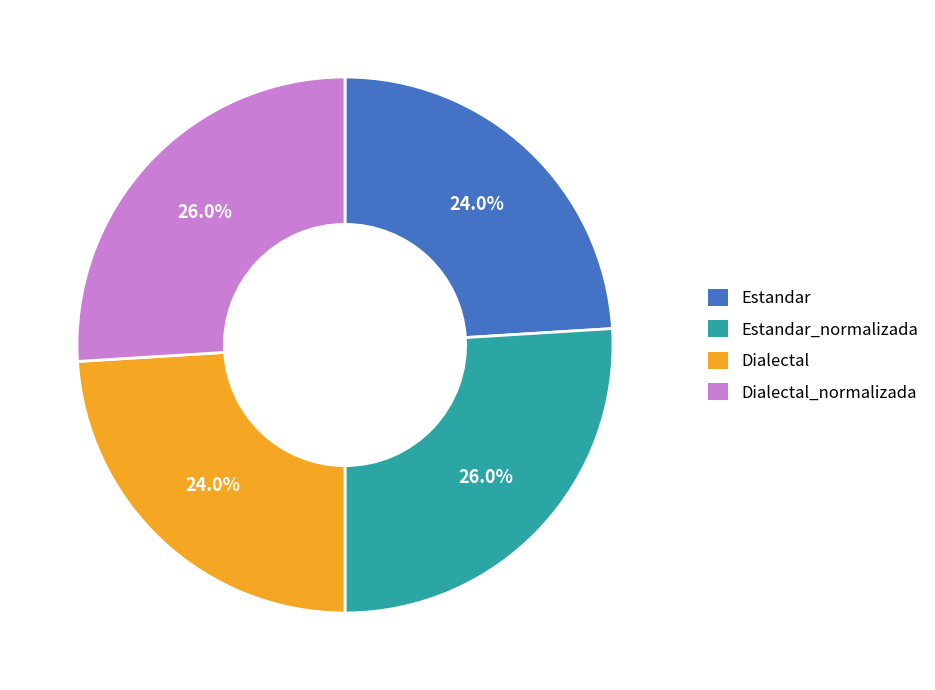

True or false: Estandar accounts for 24% of the total.

True